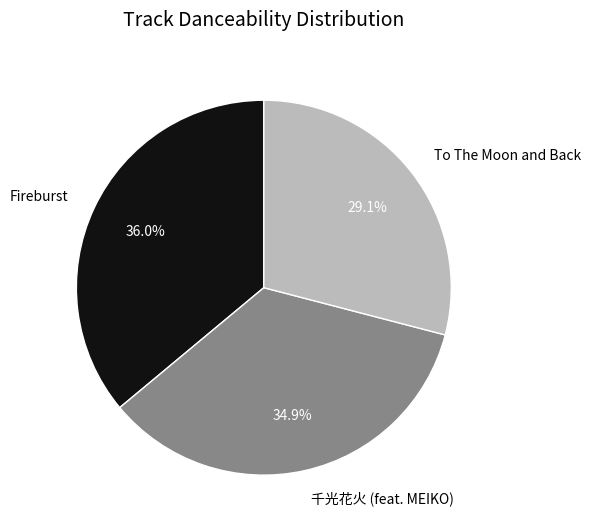

Is there a majority slice in this chart?

No